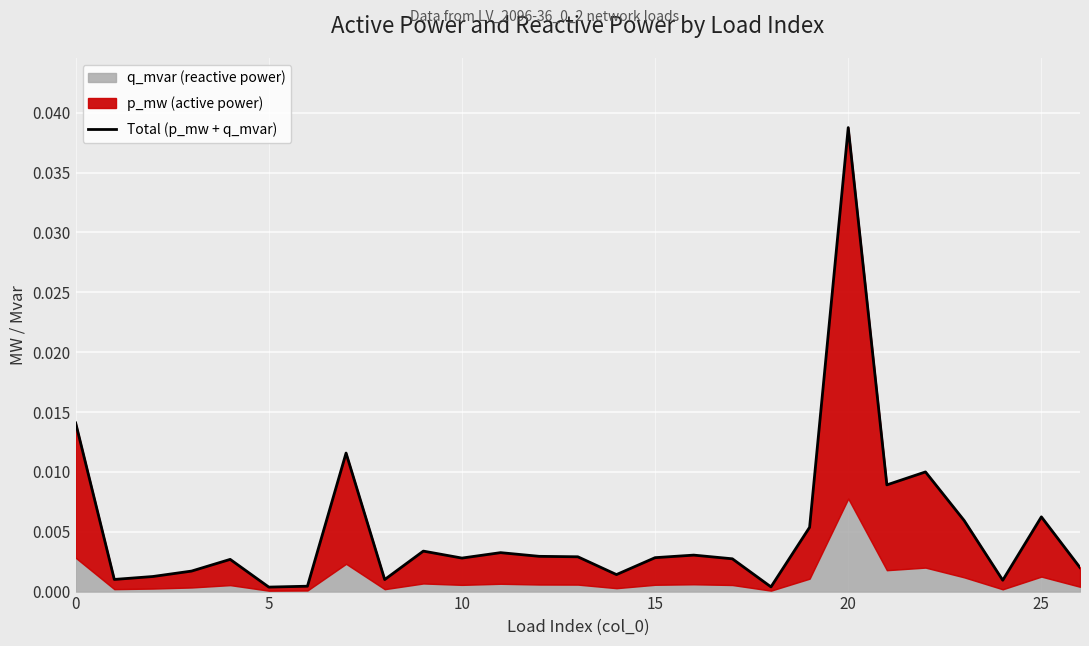

What is the sum of all values?

0.1